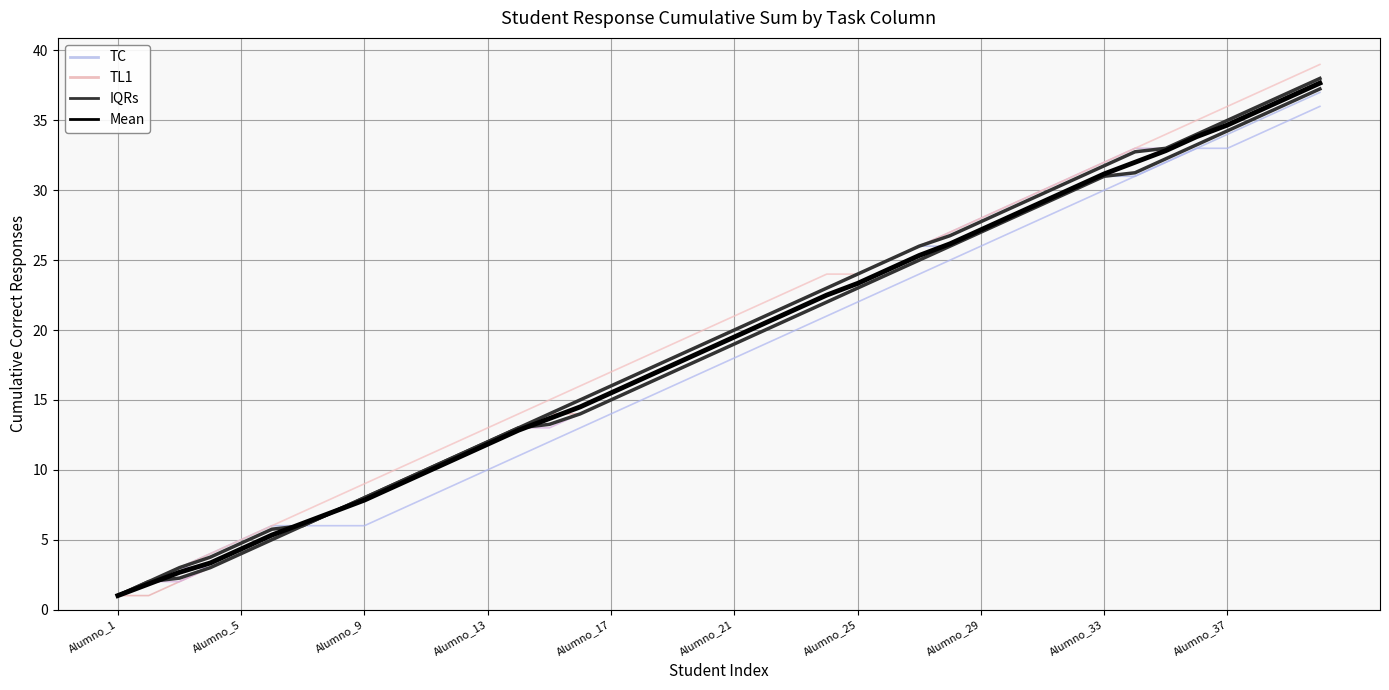

Rank the series by their maximum value, from highest to lowest.

TL1, Mean, IQRs, TC